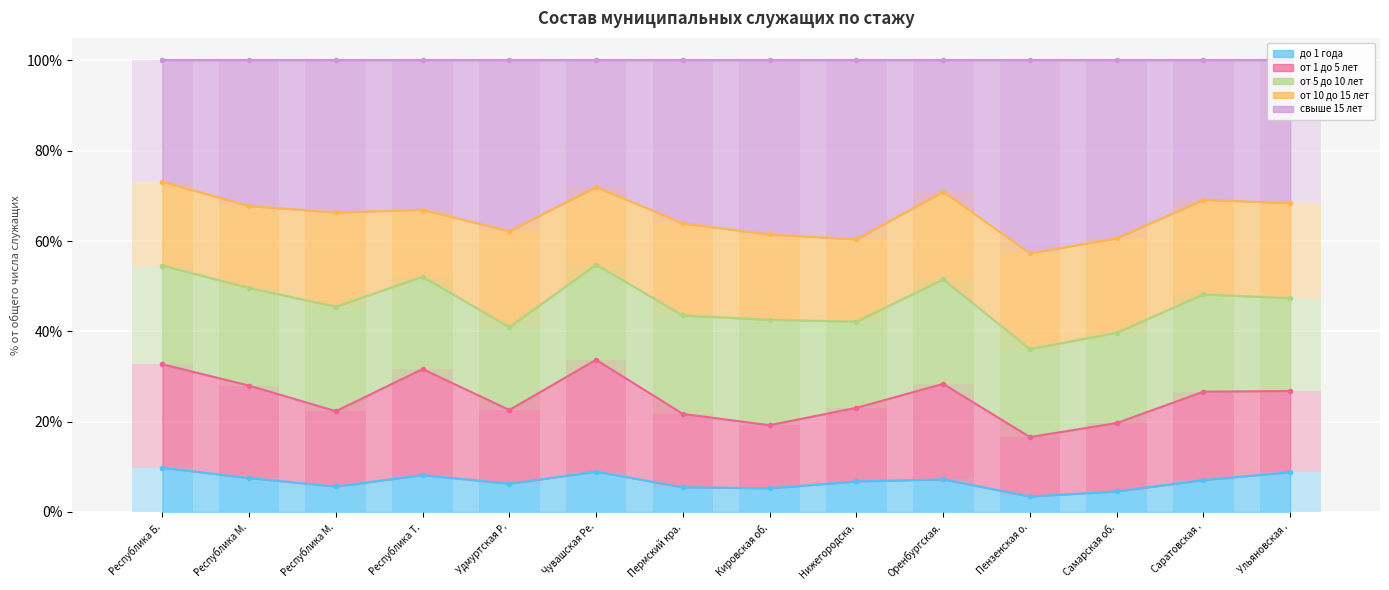

Is the value of свыше 15 лет at Самарская об. greater than the value of от 5 до 10 лет at Республика М.?

Yes